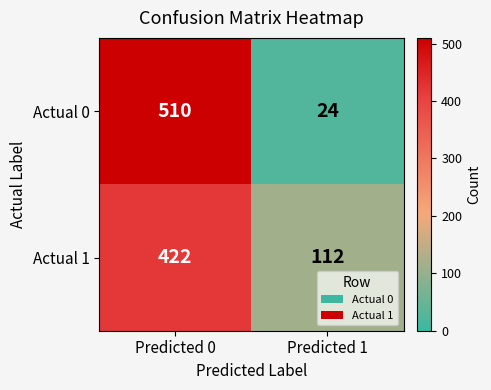

Is it true that Actual 1 equals 553 at Predicted 0?

False